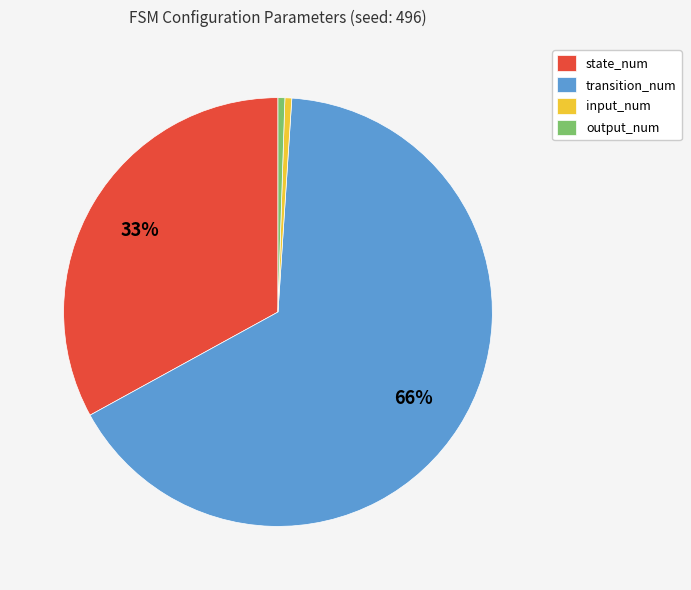

Does state_num account for over 50% of the chart?

No